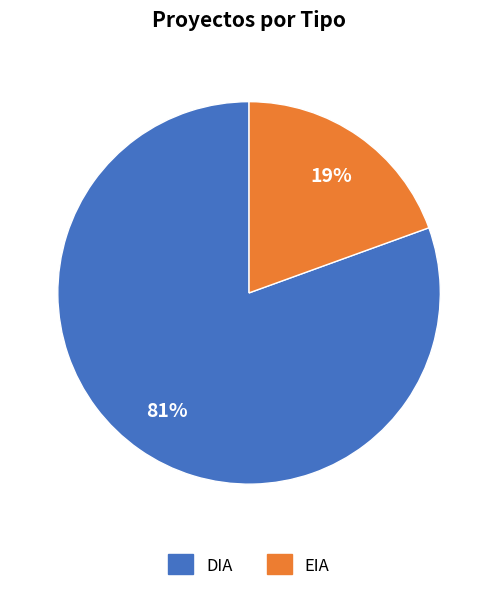

Is there any slice that represents more than half of the pie?

Yes